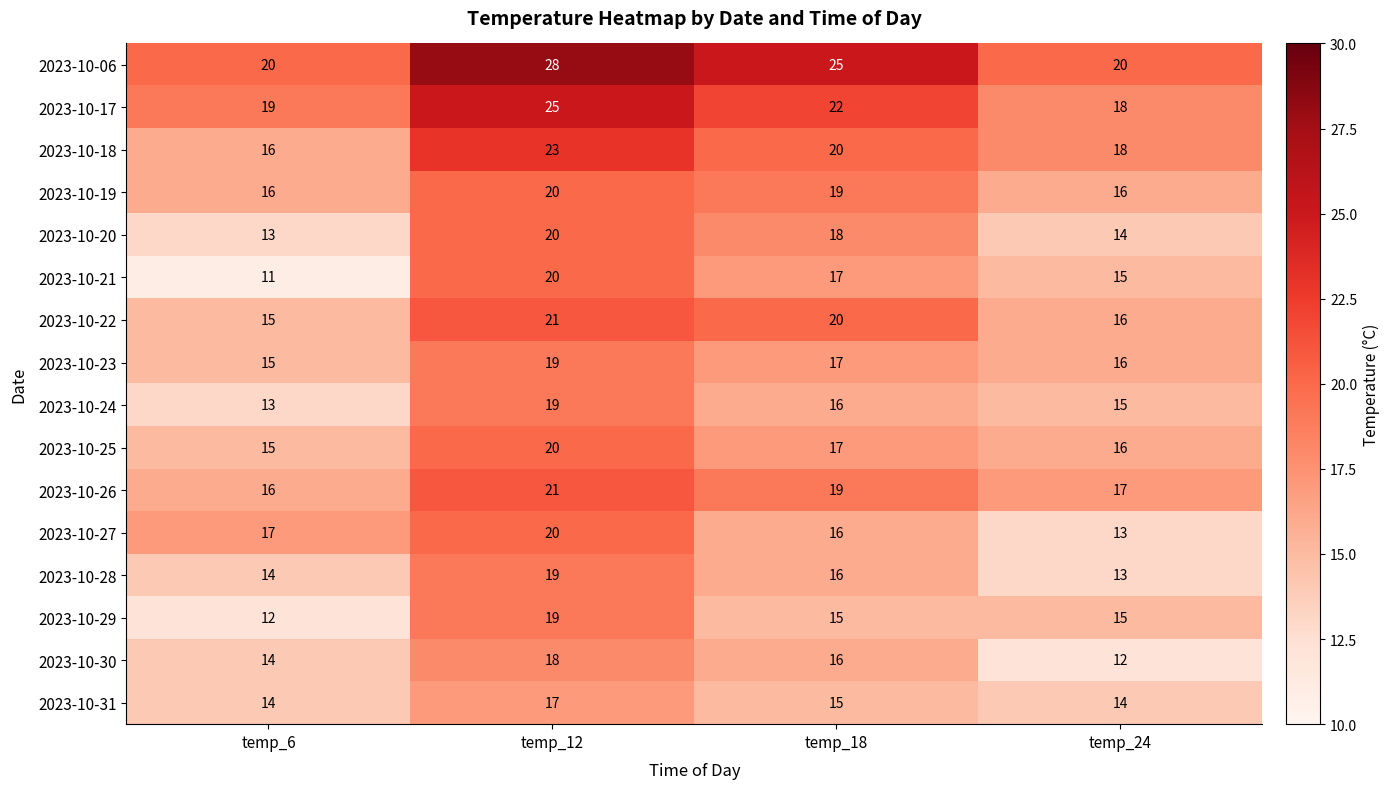

The 2023-10-19 series shows 6 at temp_12. True or false?

False